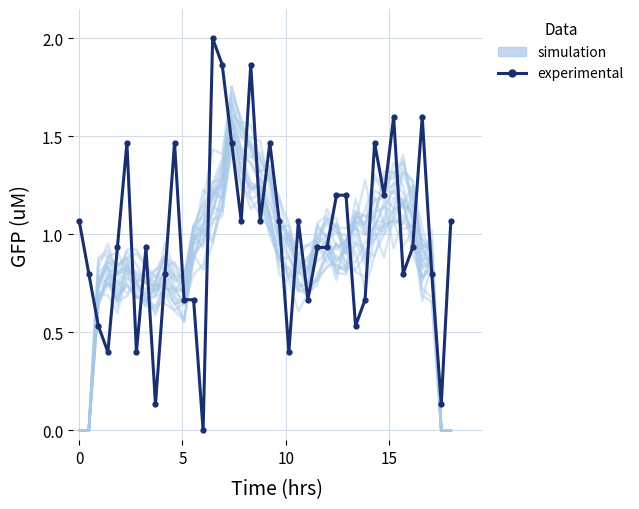

What is the difference between the second highest and minimum values in the simulation series?

1.6